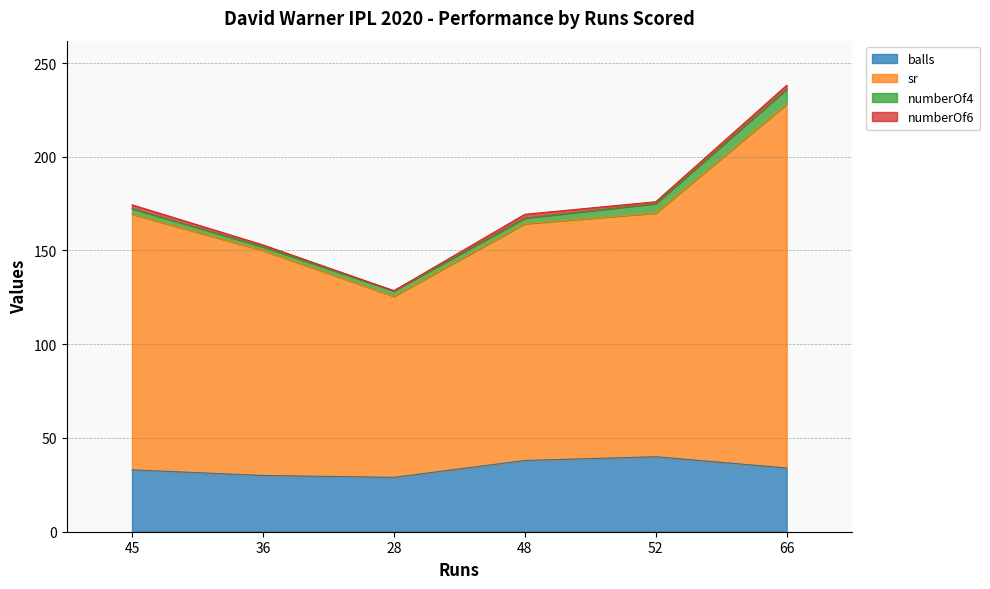

True or false: balls has a value of 45.3 at 66.

False